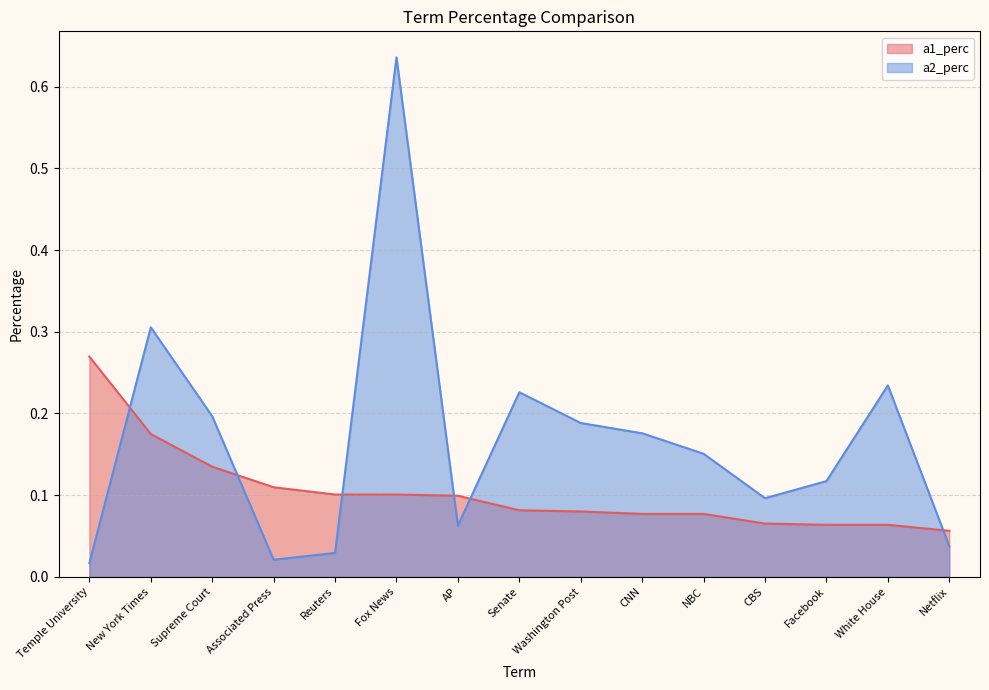

Reading right to left, extract all data points from this chart.

a1_perc: 0.1	0.1	0.1	0.1	0.1	0.1	0.1	0.1	0.1	0.1	0.1	0.1	0.1	0.2	0.3
a2_perc: 0.0	0.2	0.1	0.1	0.2	0.2	0.2	0.2	0.1	0.6	0.0	0.0	0.2	0.3	0.0